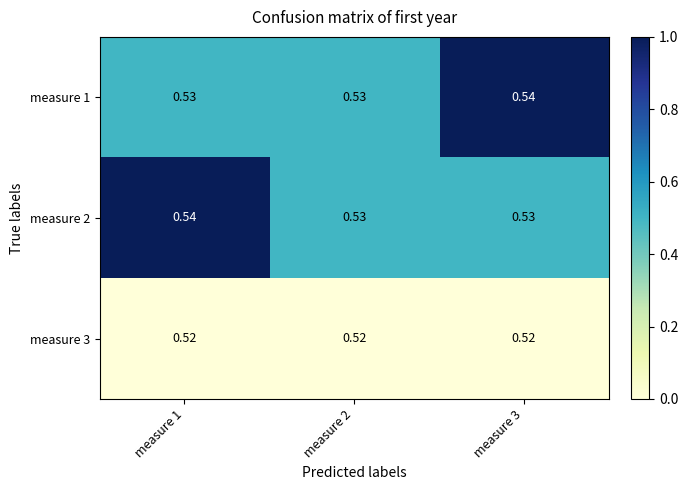

How many data points does each series have?

3